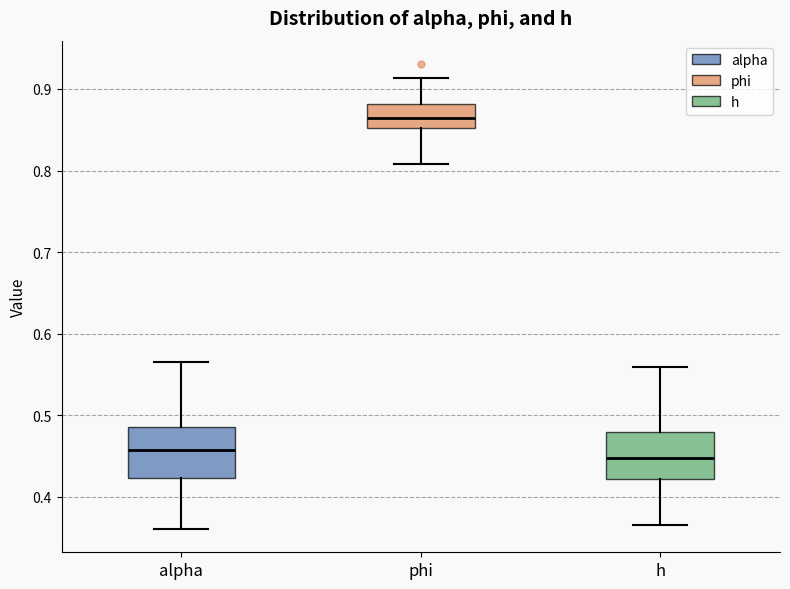

Reading left to right, read every box against the y-axis: the position of its median line, the range the box covers, and the ends of its whiskers. The values are not printed on the chart, so give them approximately, as read against the axis.

alpha: median 0.46, box 0.42 to 0.49, whiskers 0.36 to 0.56
phi: median 0.86, box 0.85 to 0.88, whiskers 0.81 to 0.91
h: median 0.45, box 0.42 to 0.48, whiskers 0.37 to 0.56